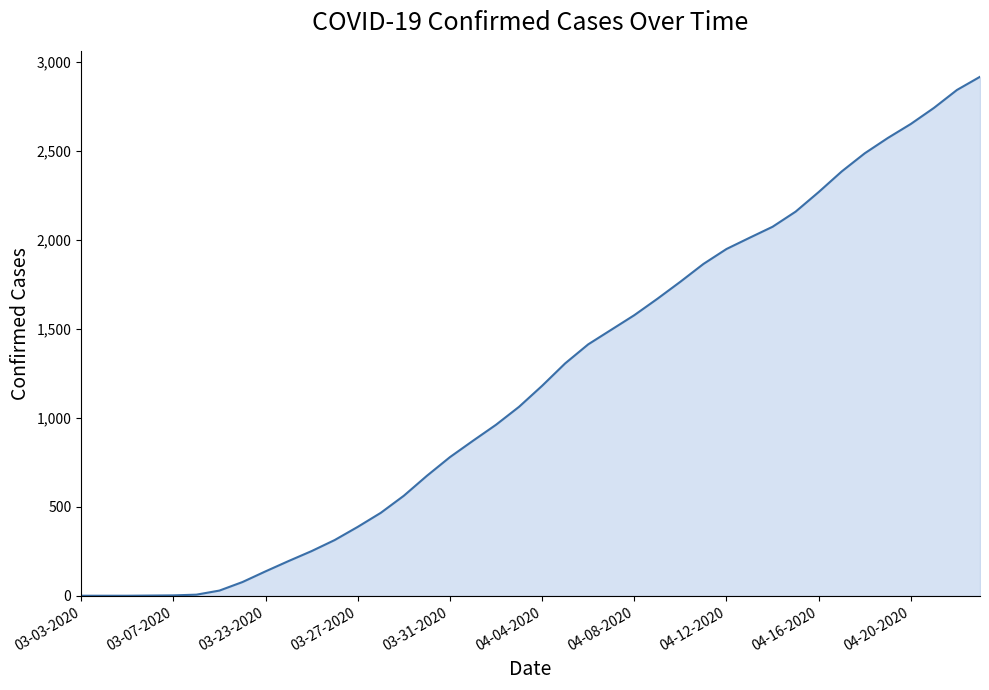

What is the difference between the maximum and minimum values?

2917